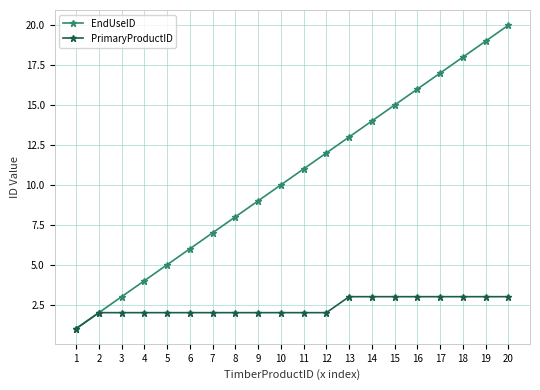

What is the maximum value for PrimaryProductID?

3